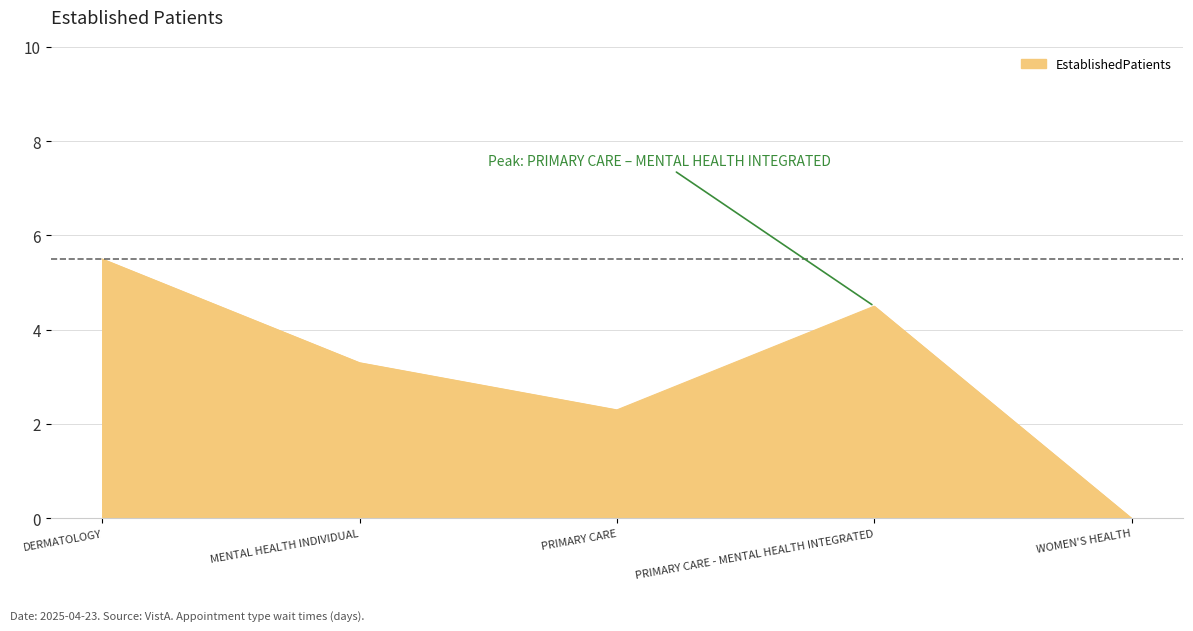

What is the change in value from MENTAL HEALTH INDIVIDUAL to PRIMARY CARE?

-1.0